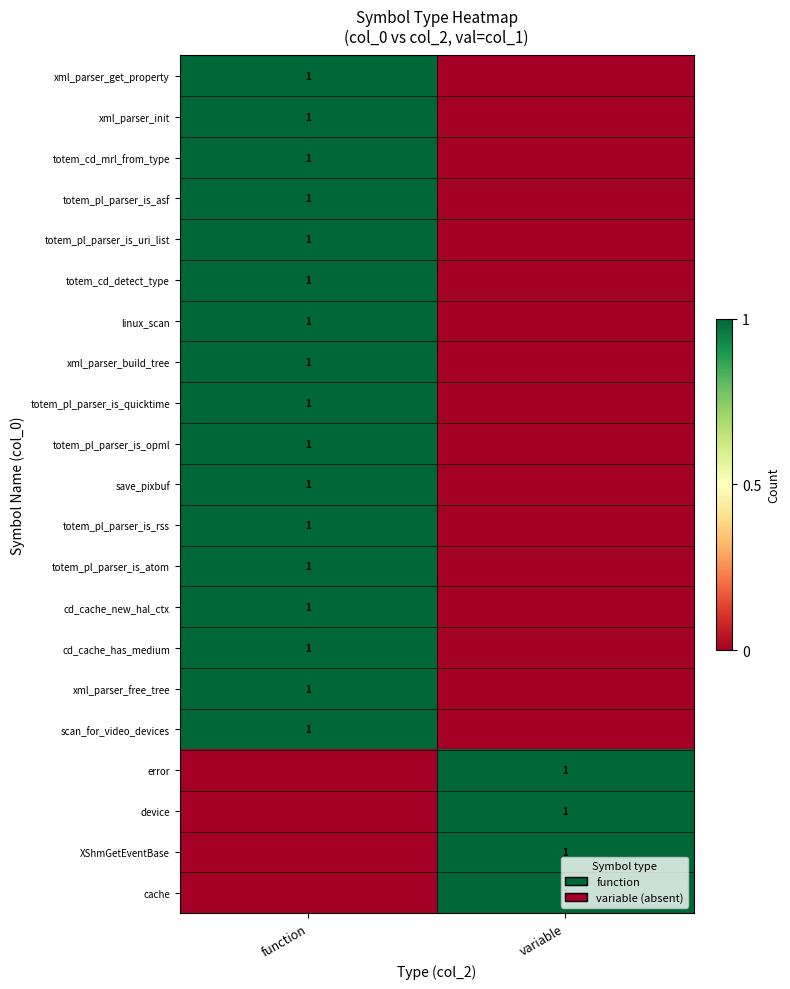

The totem_cd_detect_type series shows 1 at function. True or false?

True